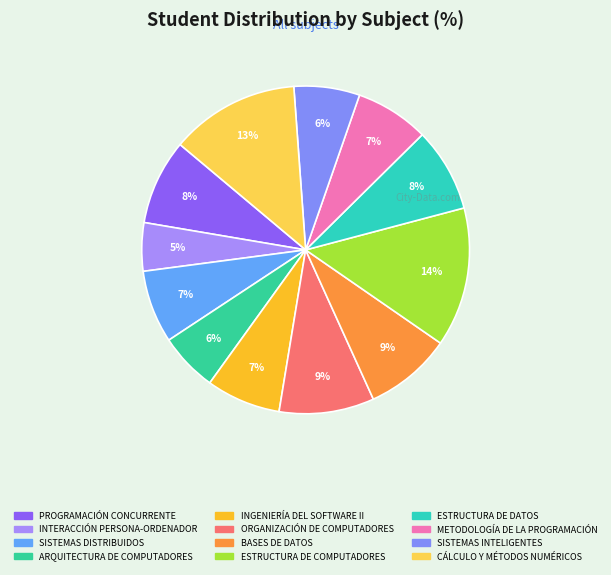

Does ARQUITECTURA DE COMPUTADORES account for over 50% of the chart?

No